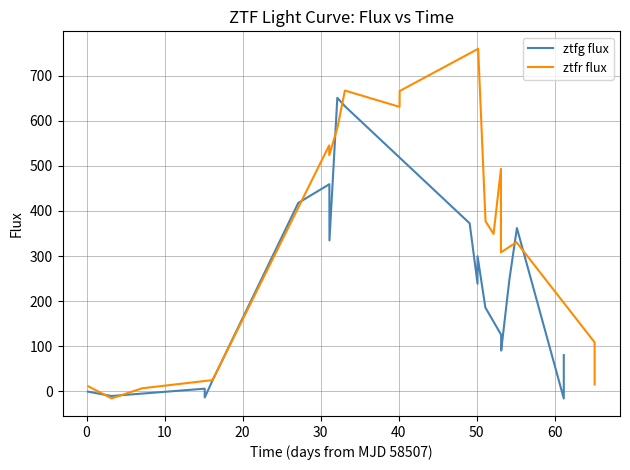

What are all the series names shown in the legend?

ztfg flux, ztfr flux